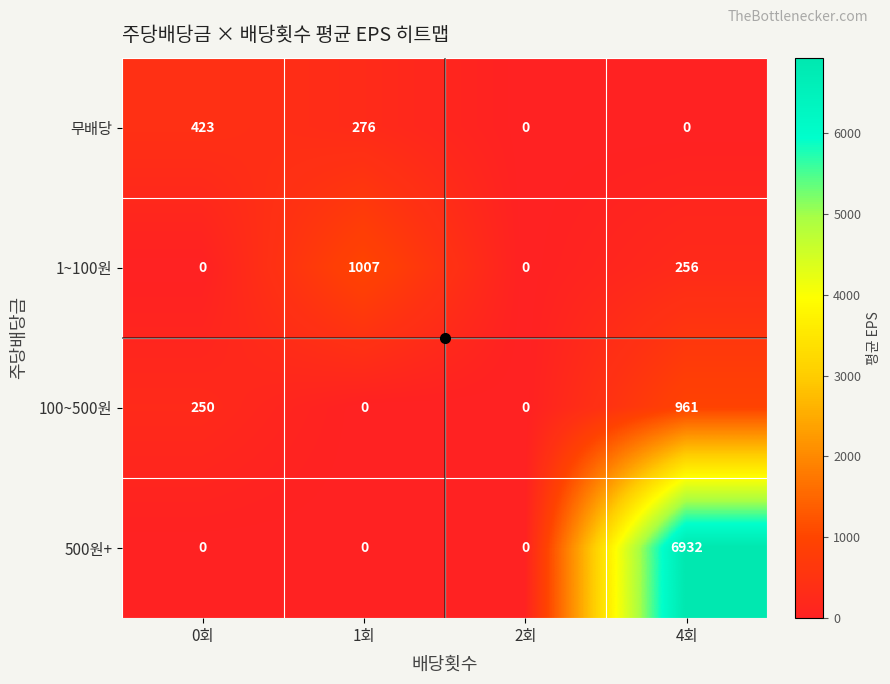

What is the sum of the 무배당 values at 2회 and 1회?

276